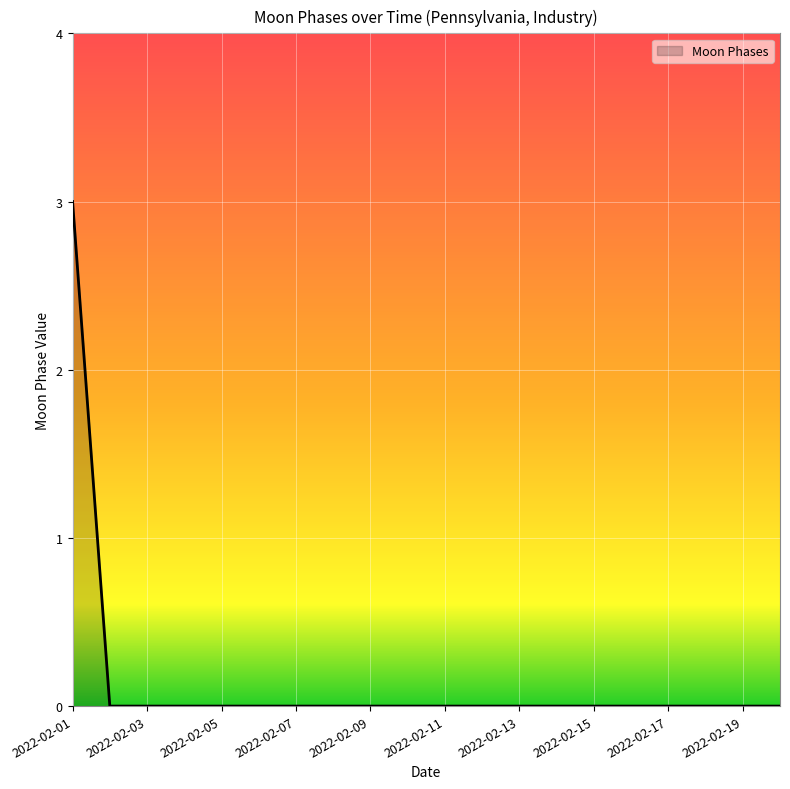

What is the difference between the maximum and minimum values?

3